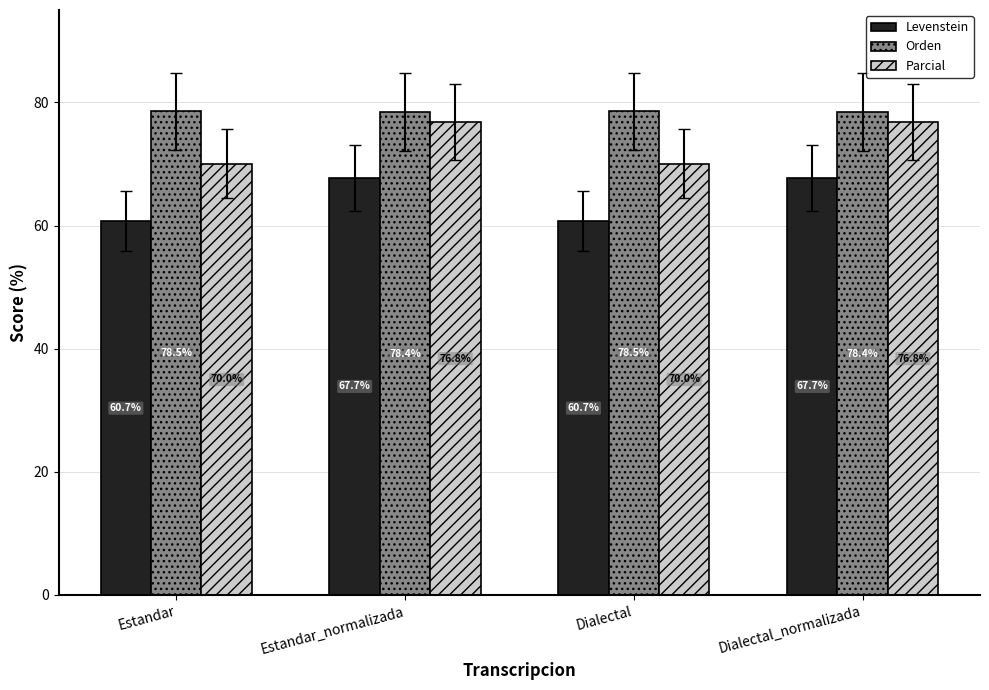

Which series has the largest range (max minus min)?

Levenstein